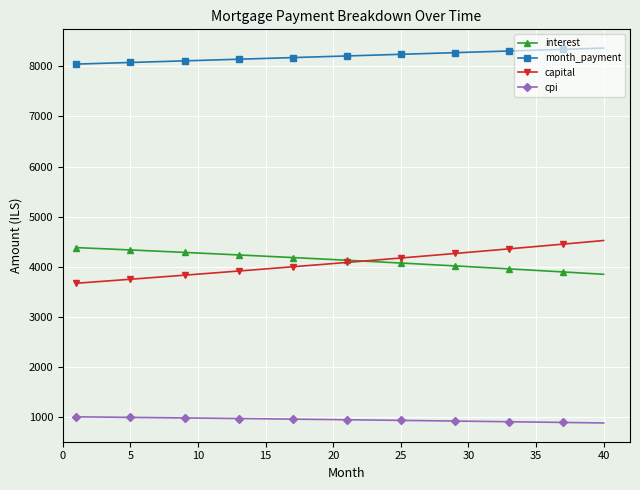

What are all the series names shown in the legend?

interest, month_payment, capital, cpi